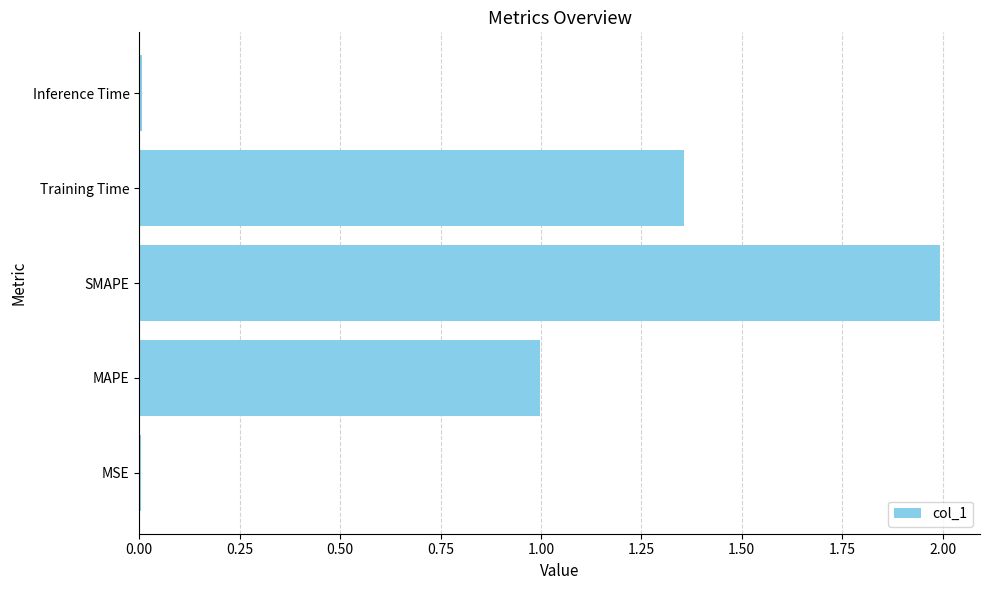

What is the sum of the values at SMAPE and Training Time?

3.3